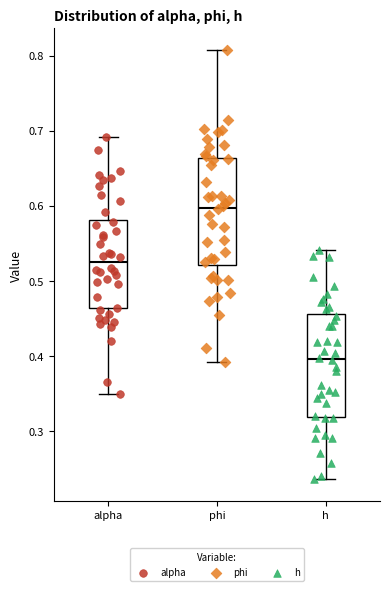

Which box has the lowest median line?

h